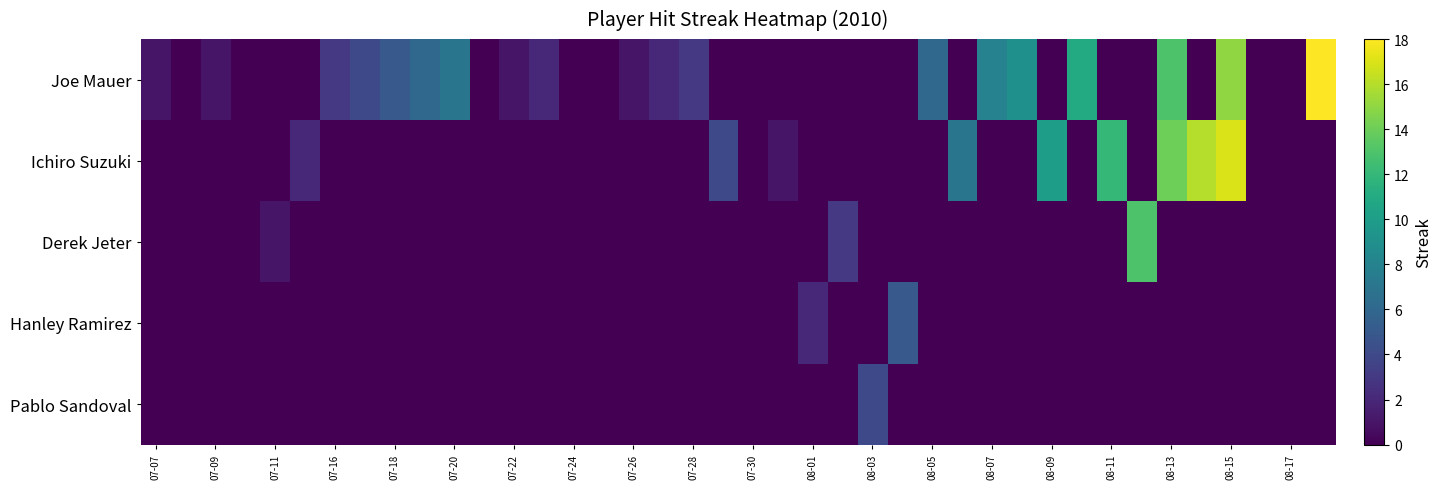

Count the number of data series in this chart.

5